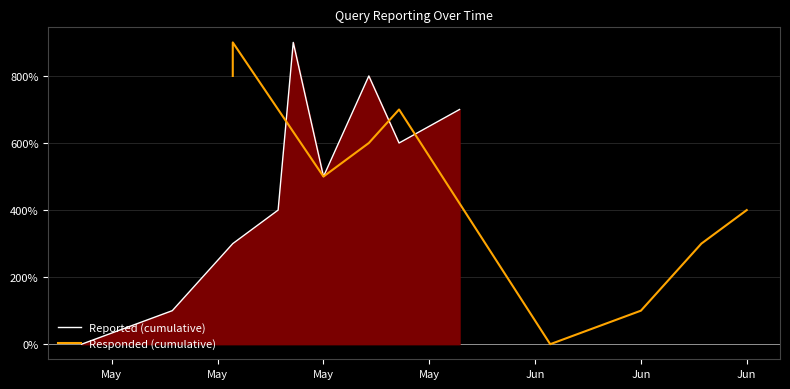

Is the value of Reported (cumulative) at Jun greater than the value of Responded (cumulative) at 7?

Yes